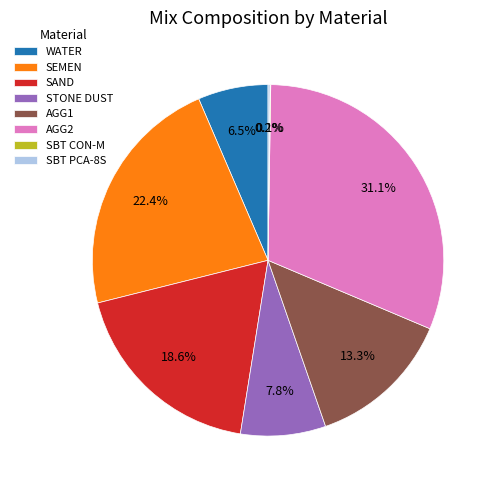

What portion of the pie excludes WATER?

93.5%